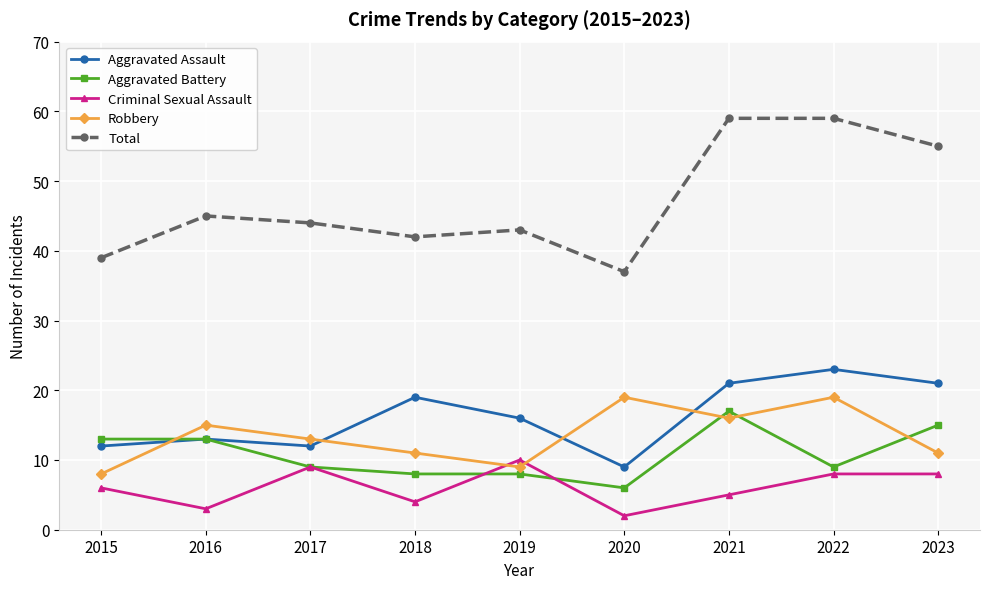

What is the approximate value of Total at 2020?

37